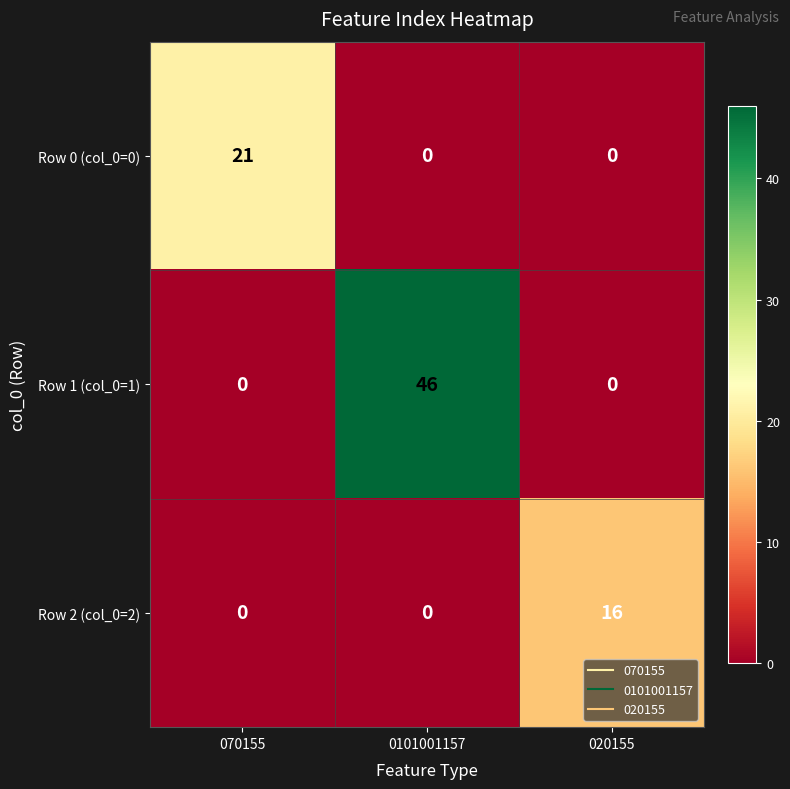

What is the sum of the Row 0 (col_0=0) values at 0101001157 and 070155?

21